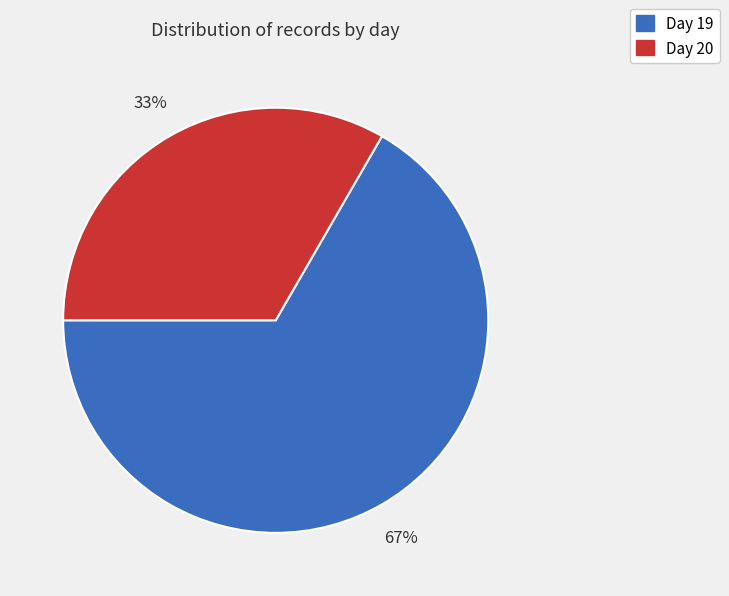

What is the smallest slice in the pie chart?

Day 20